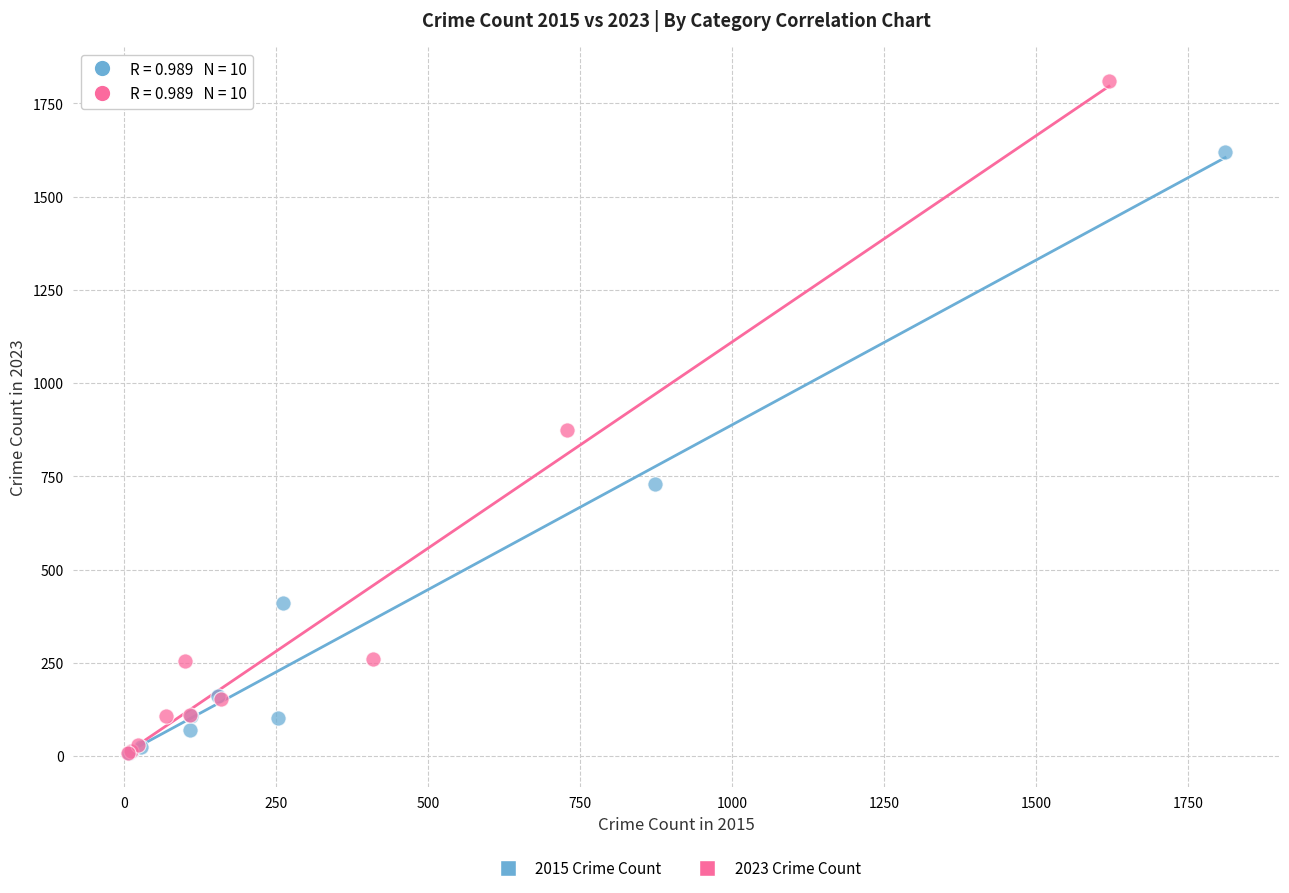

Which series contains the highest Y value?

2023 Crime Count